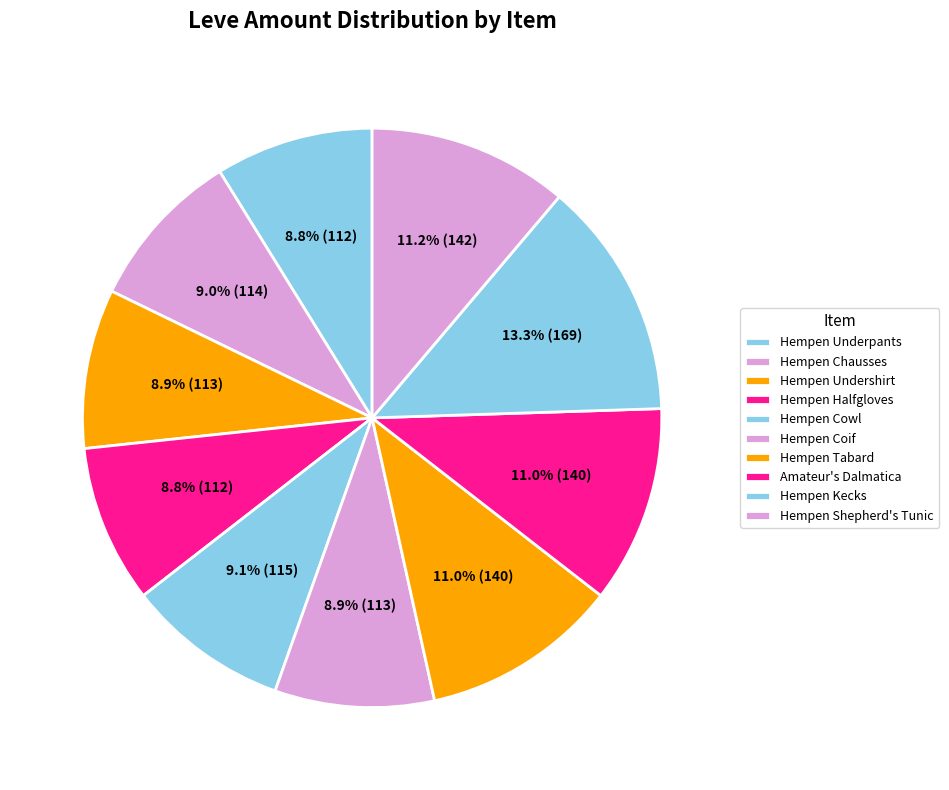

What percentage do Hempen Halfgloves and Hempen Coif together represent?

17.7%